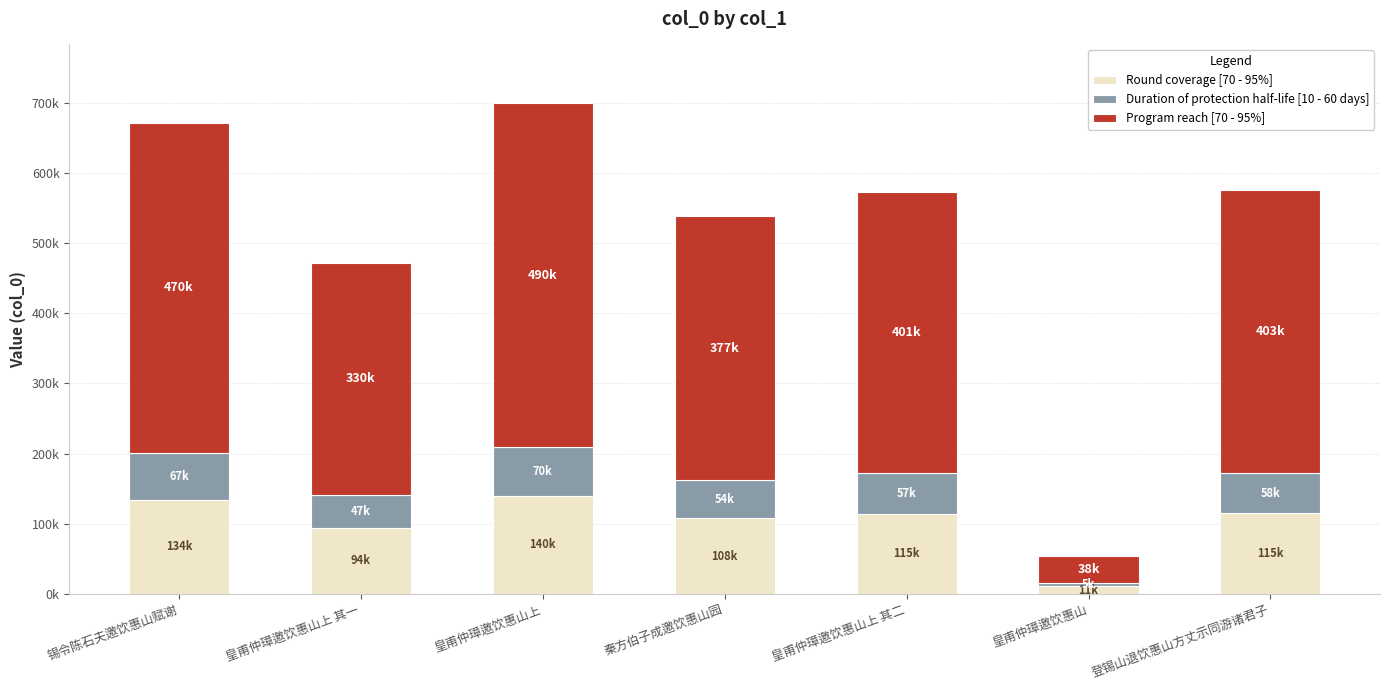

What are all the series names shown in the legend?

Round coverage [70 - 95%], Duration of protection half-life [10 - 60 days], Program reach [70 - 95%]